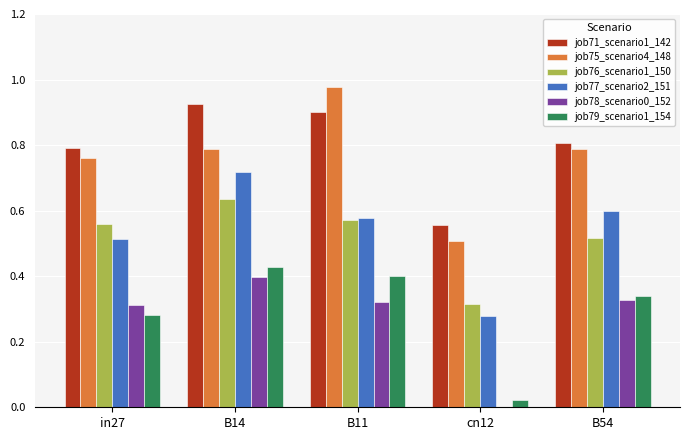

What is the sum of the job77_scenario2_151 values at in27 and B11?

1.1